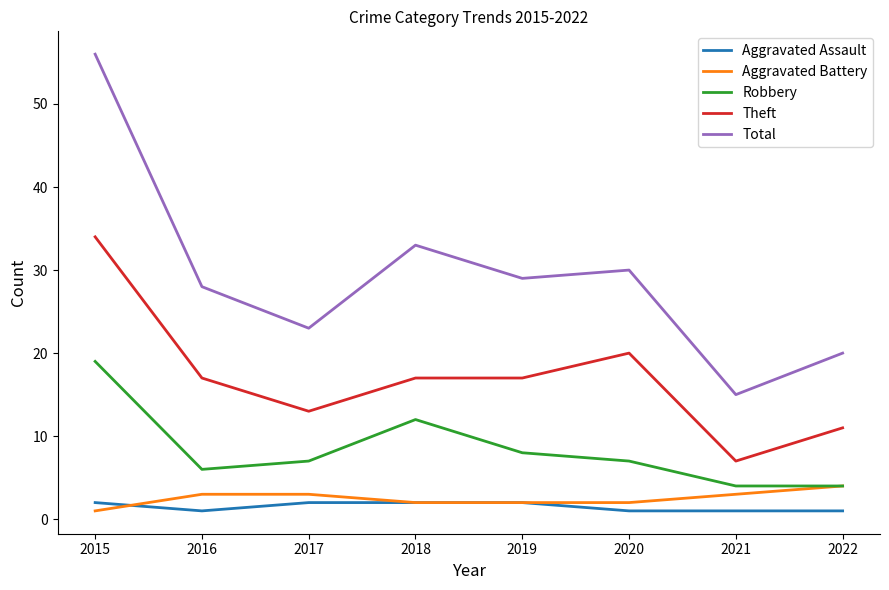

Reading left to right, transcribe all the data shown in this chart.

Aggravated Assault: 2015=2	2016=1	2017=2	2018=2	2019=2	2020=1	2021=1	2022=1
Aggravated Battery: 2015=1	2016=3	2017=3	2018=2	2019=2	2020=2	2021=3	2022=4
Robbery: 2015=19	2016=6	2017=7	2018=12	2019=8	2020=7	2021=4	2022=4
Theft: 2015=34	2016=17	2017=13	2018=17	2019=17	2020=20	2021=7	2022=11
Total: 2015=56	2016=28	2017=23	2018=33	2019=29	2020=30	2021=15	2022=20